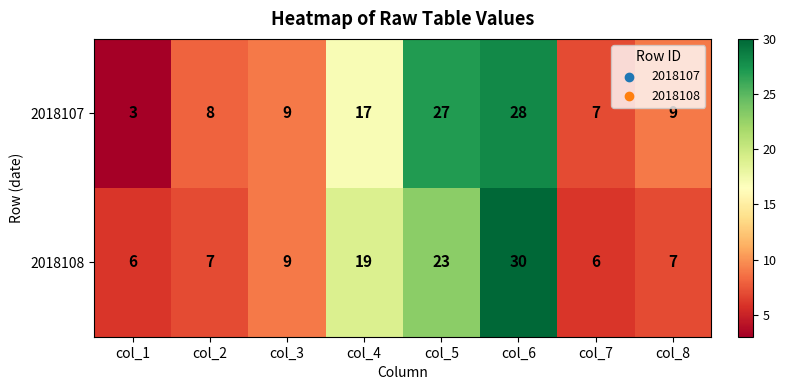

Count the number of data series in this chart.

2